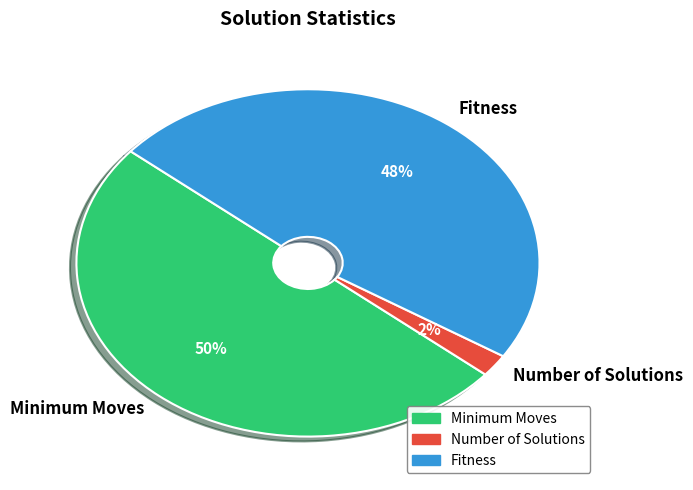

What is the largest slice in the pie chart?

Minimum Moves